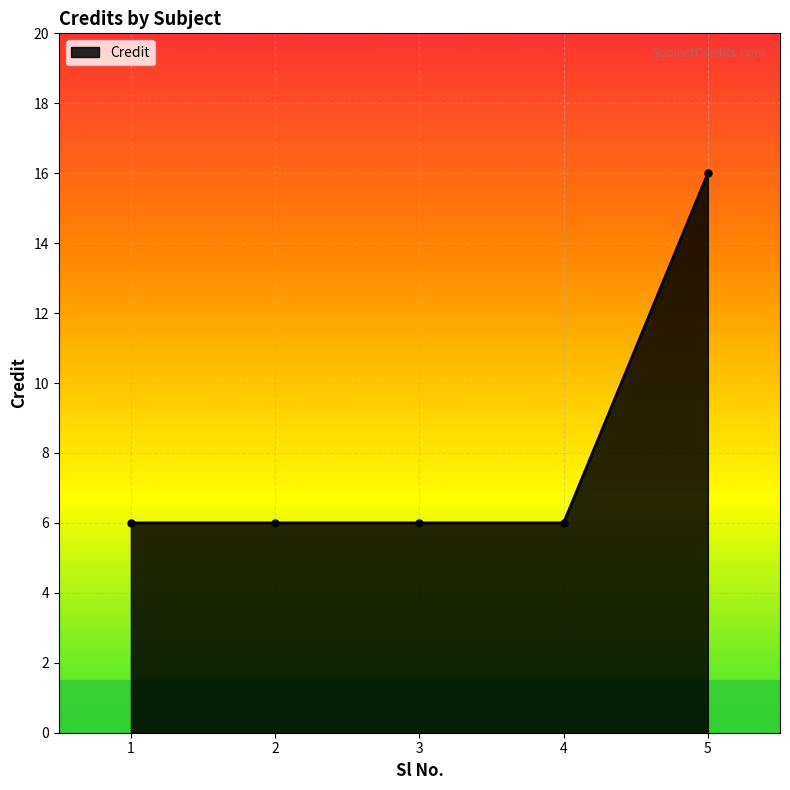

What is the ratio of the value at 5 to the value at 2?

2.7